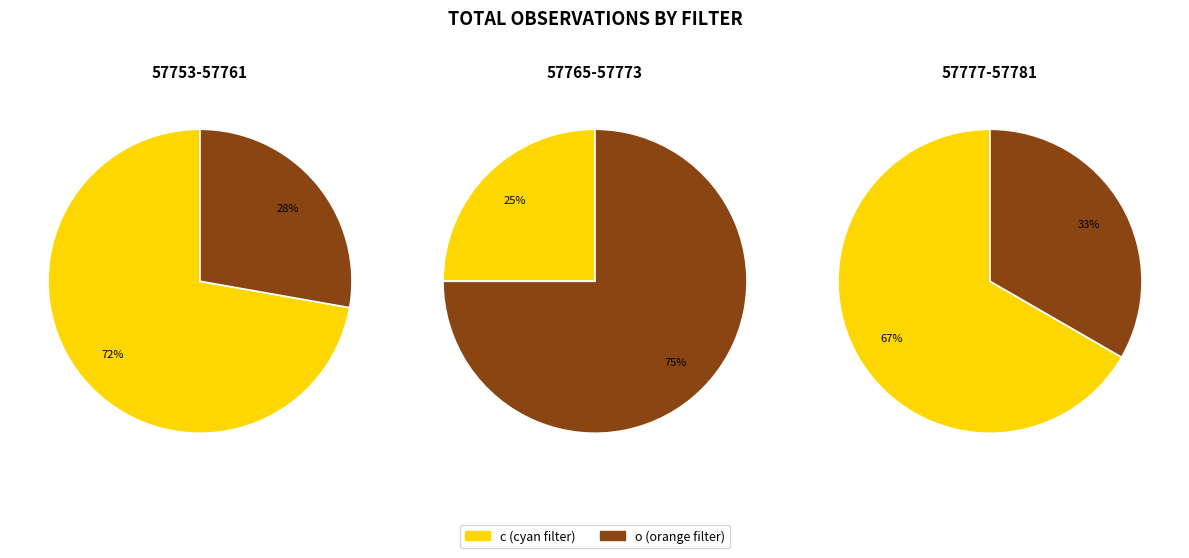

How many segments does this pie chart have?

2